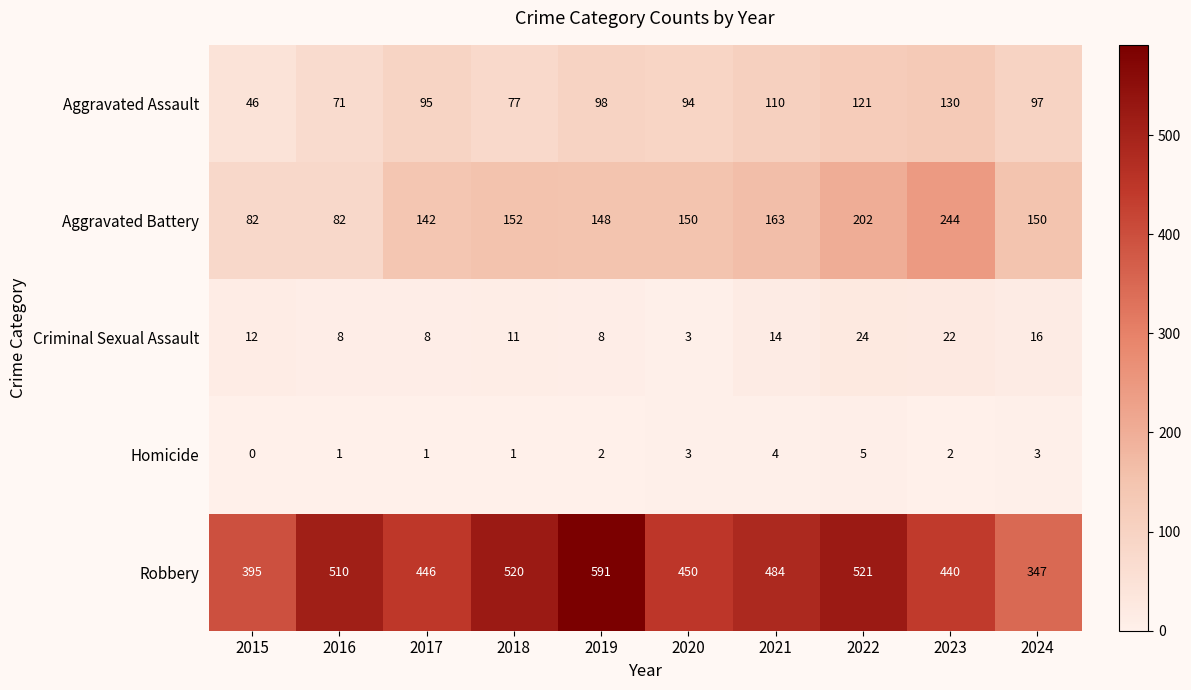

Which series has the largest total across all categories?

Robbery